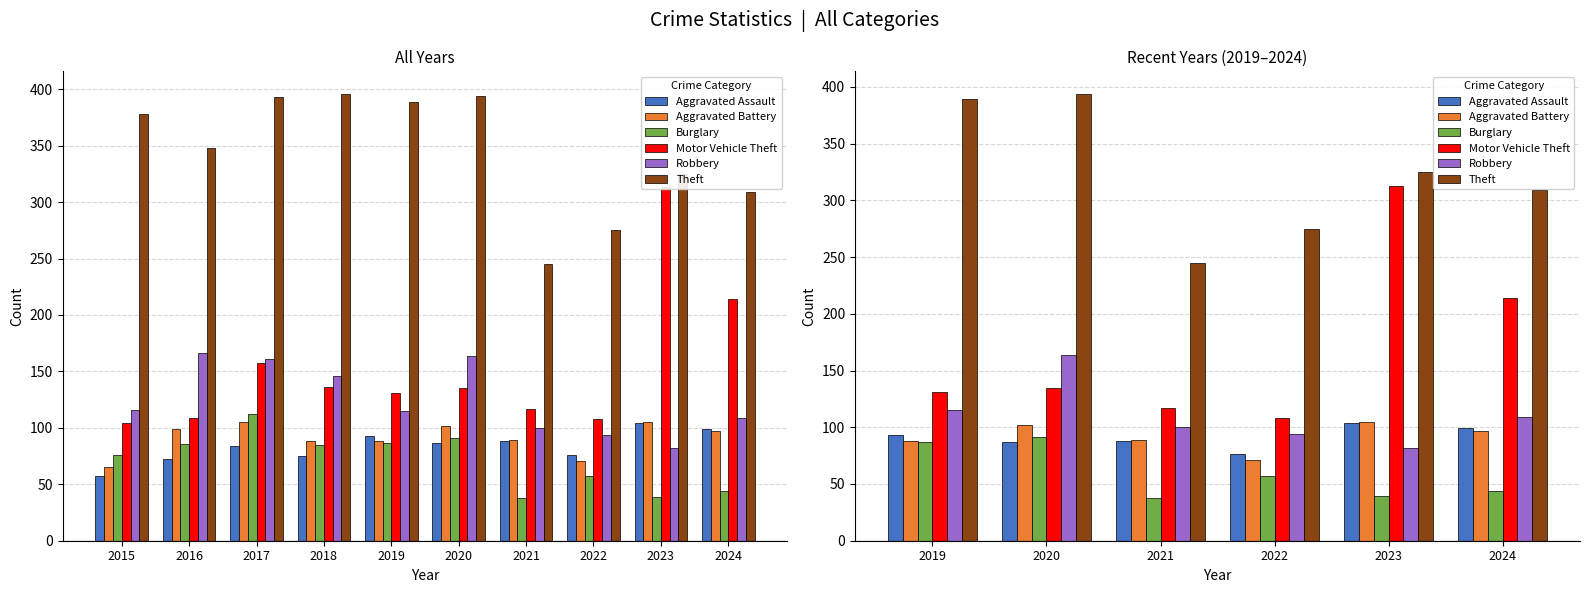

What are all the series names shown in the legend?

Aggravated Assault, Aggravated Battery, Burglary, Motor Vehicle Theft, Robbery, Theft